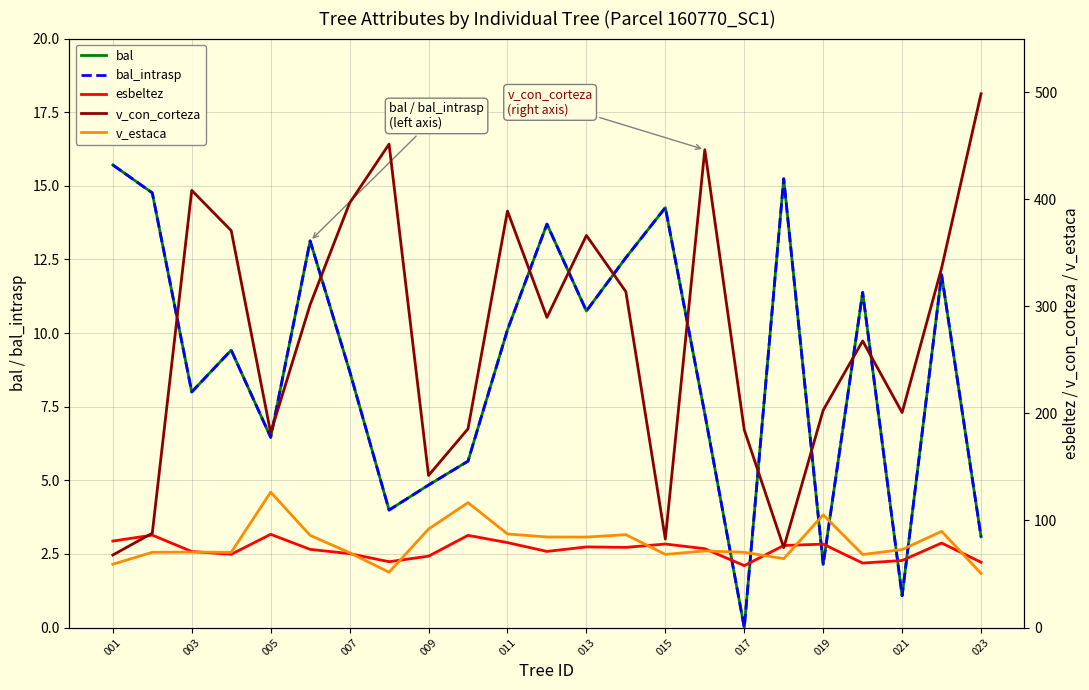

True or false: v_estaca has more than 0 points higher than both neighbors.

True